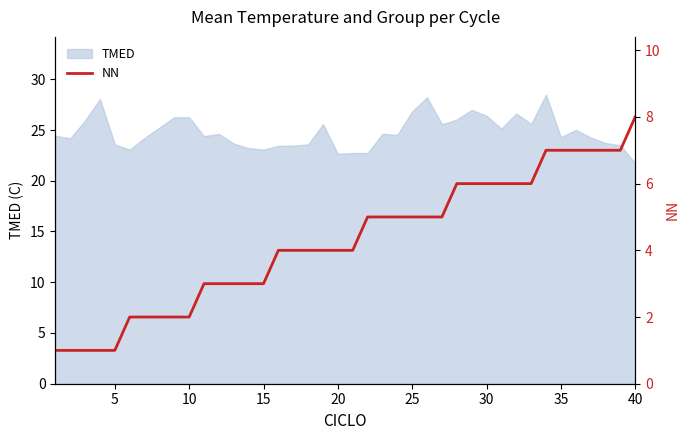

Is it true that TMED equals 14.3 at 5?

False